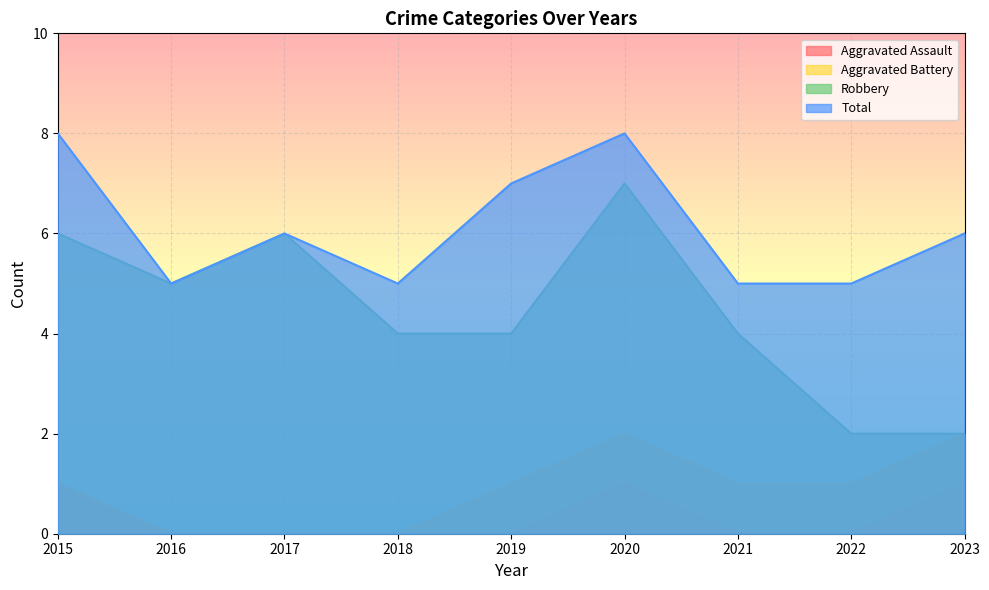

True or false: Aggravated Assault and Aggravated Battery intersect in this chart.

False